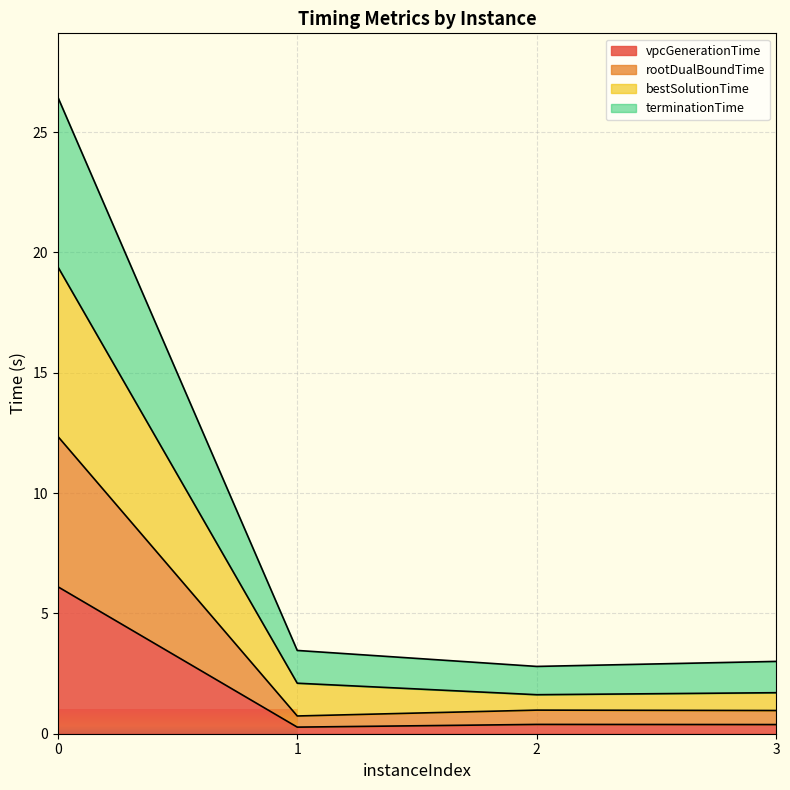

How many interior local valleys does the rootDualBoundTime series have?

1